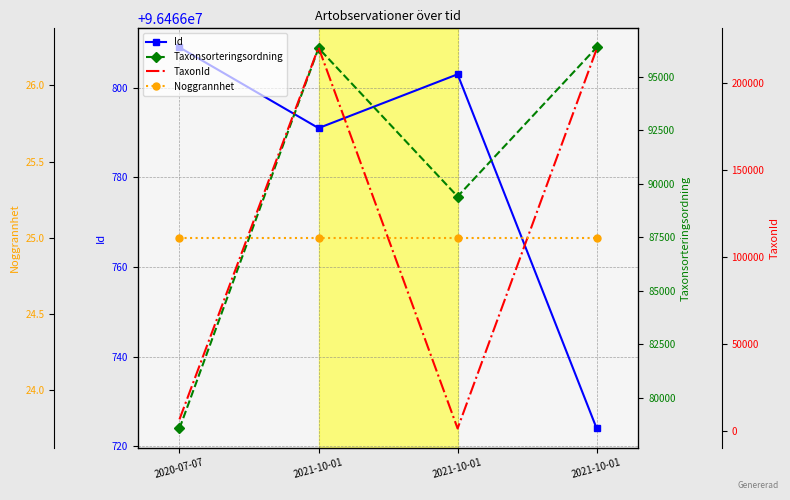

At which category is the sum across all series the highest?

2021-10-01